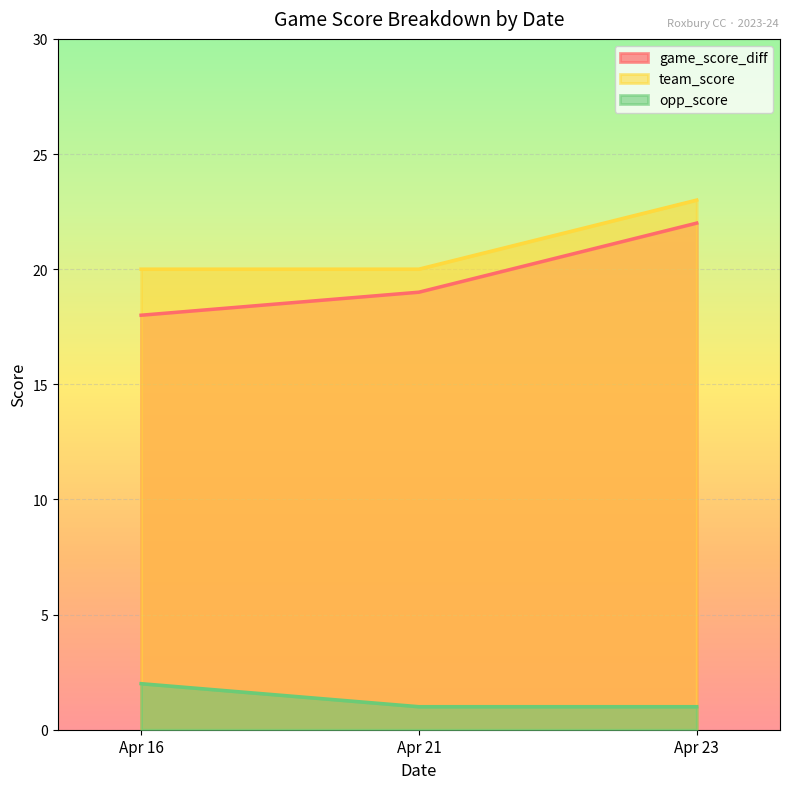

What is the sum of the team_score values at Apr 21 and Apr 23?

43